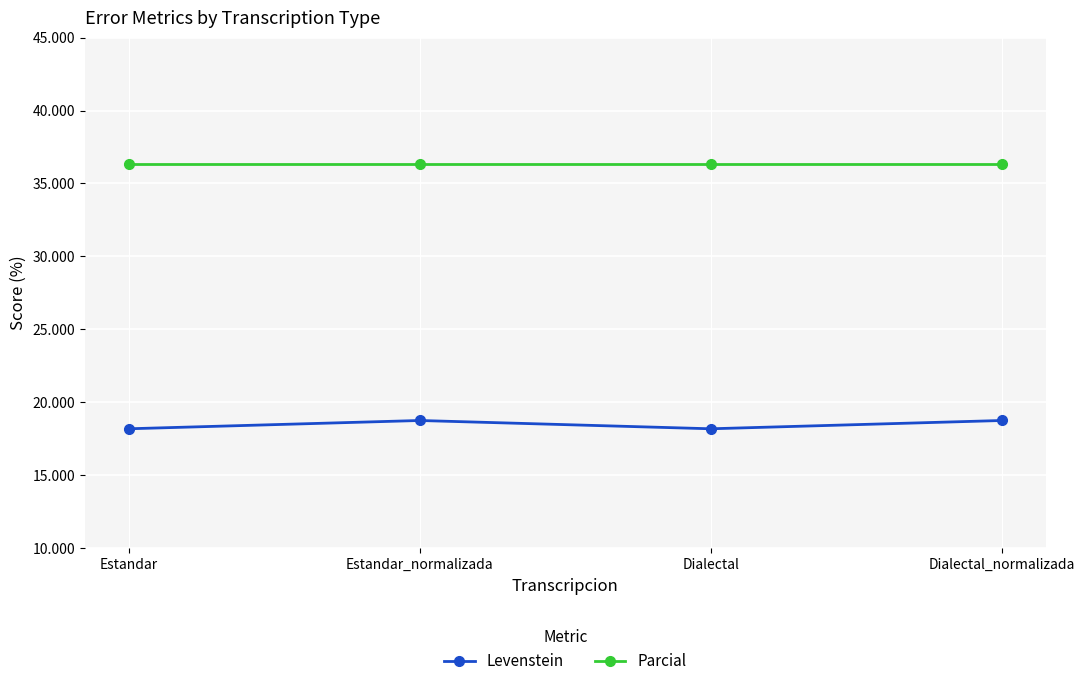

What is the minimum value shown in the chart?

18.2